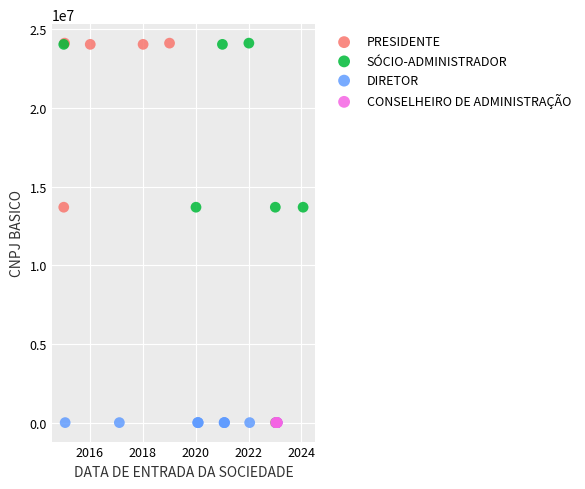

What are all the series names shown in the legend?

PRESIDENTE, SÓCIO-ADMINISTRADOR, DIRETOR, CONSELHEIRO DE ADMINISTRAÇÃO